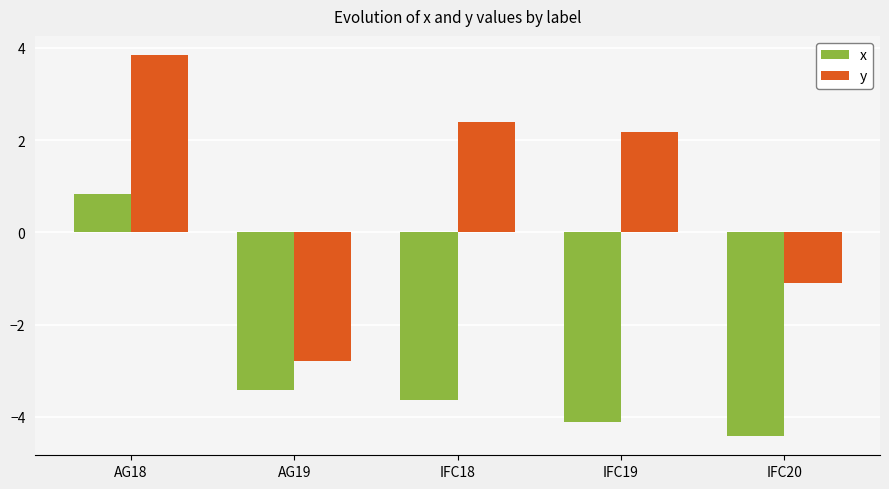

At how many categories does at least one series exceed 1?

3